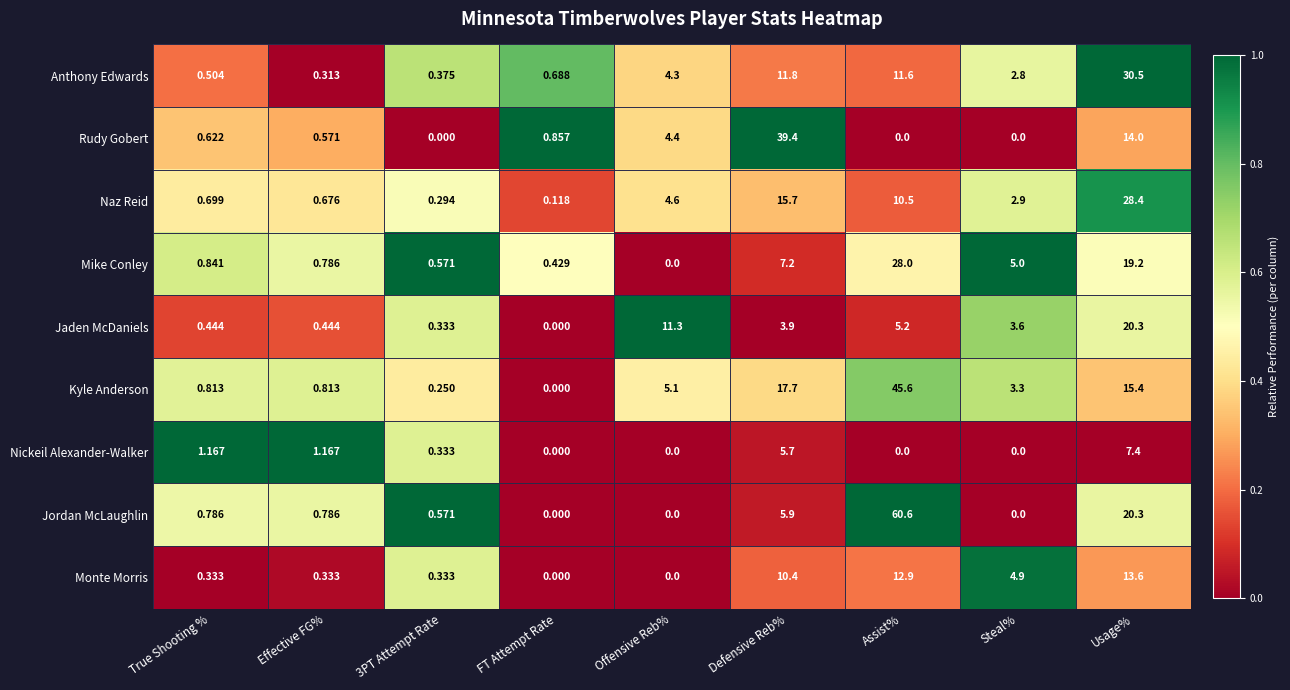

At which category does the chart reach its peak across all series?

Assist%